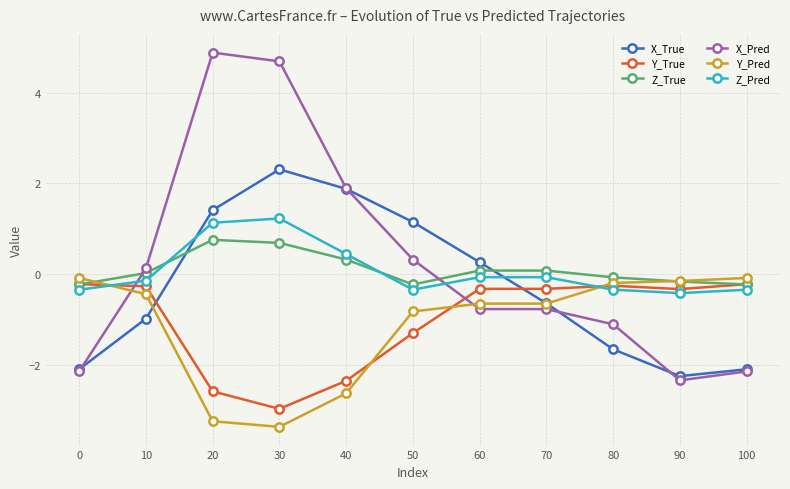

What is the value of the Z_True point at the 1st from the left?

-0.2